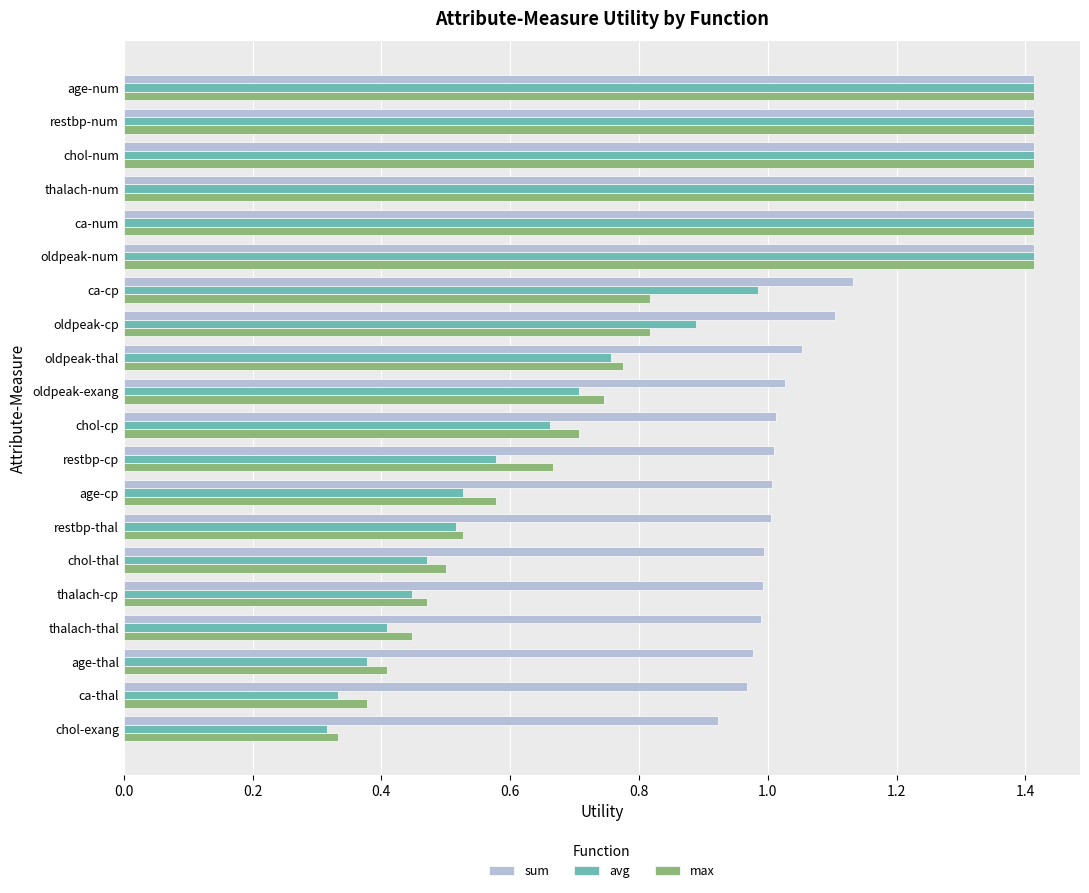

Which series changed the most between ca-cp and restbp-thal?

avg